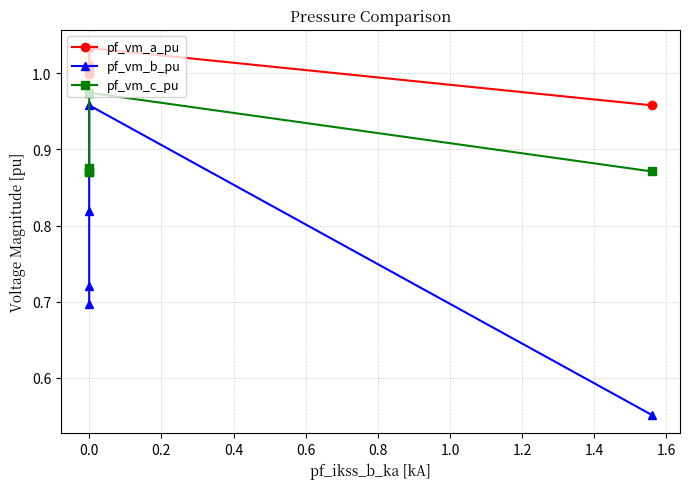

Does the chart display data point markers on the line(s)?

Yes